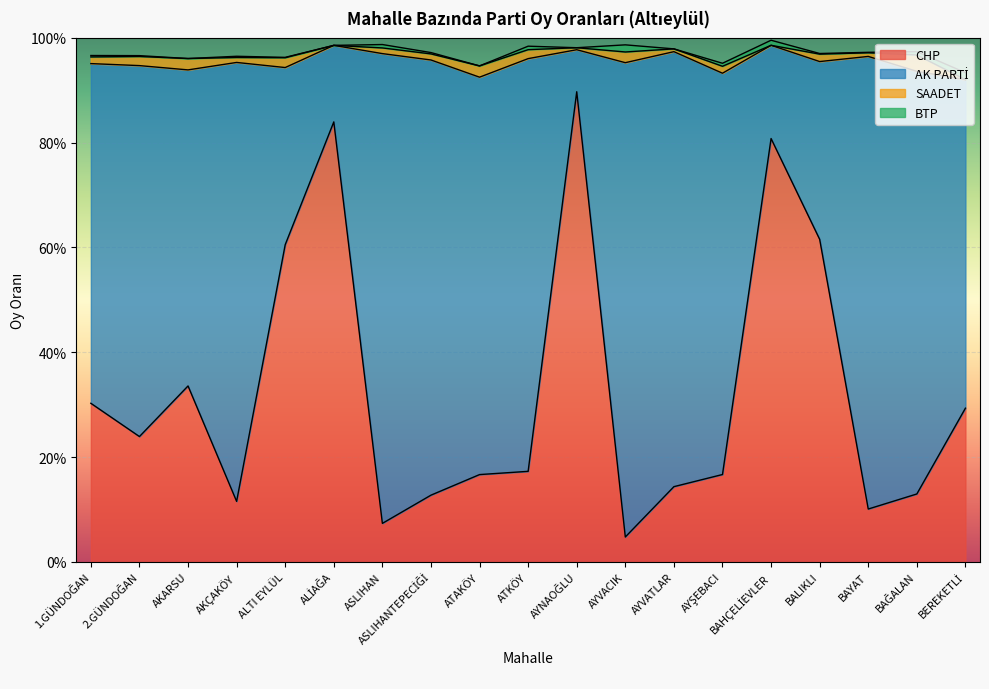

Which series changed the most between ASLIHAN and BAĞALAN?

AK PARTİ